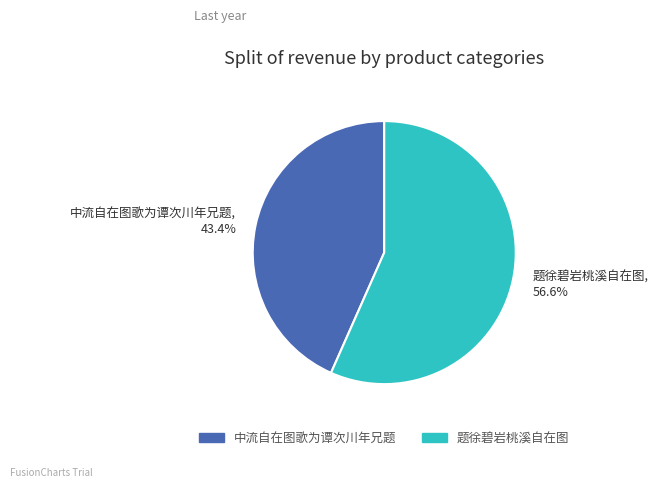

What is the total percentage of 中流自在图歌为谭次川年兄题 and 题徐碧岩桃溪自在图?

100.0%